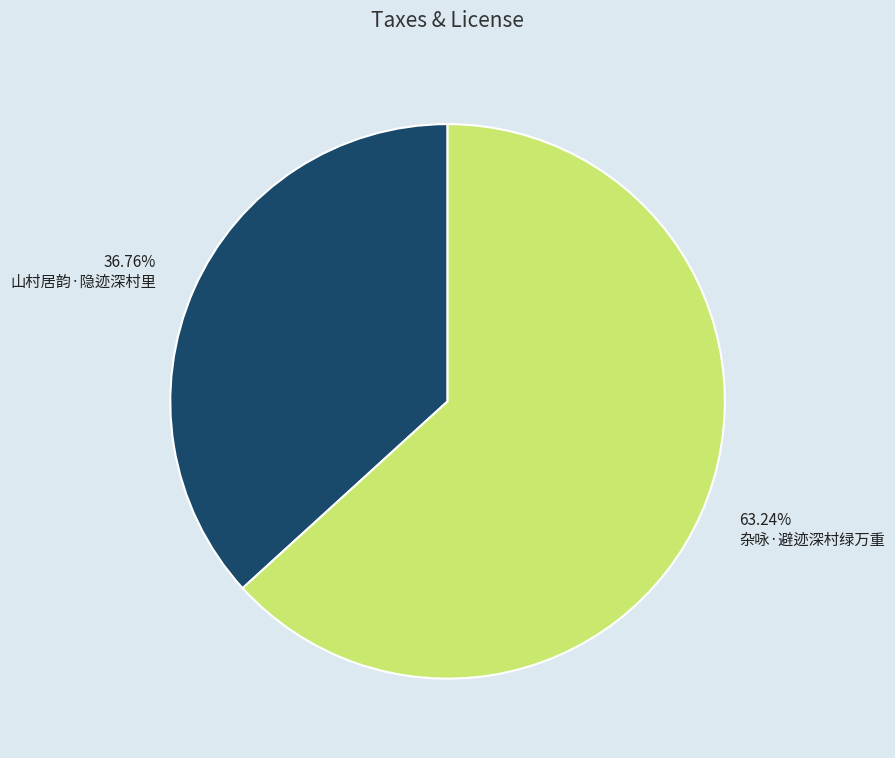

Which has a higher value, 山村居韵·隐迹深村里 or 杂咏·避迹深村绿万重?

杂咏·避迹深村绿万重